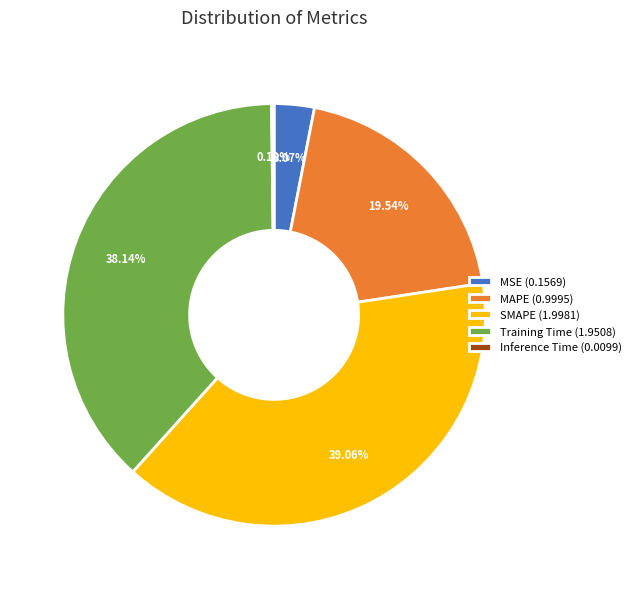

Which has a higher value, Training Time or MAPE?

Training Time